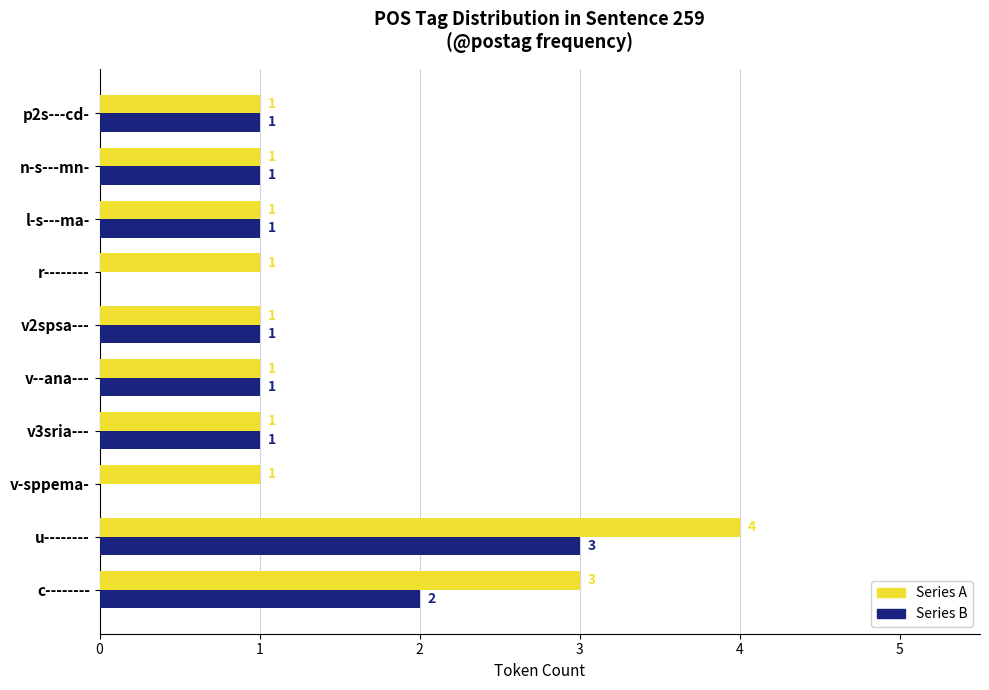

At which category is the sum across all series the highest?

u--------